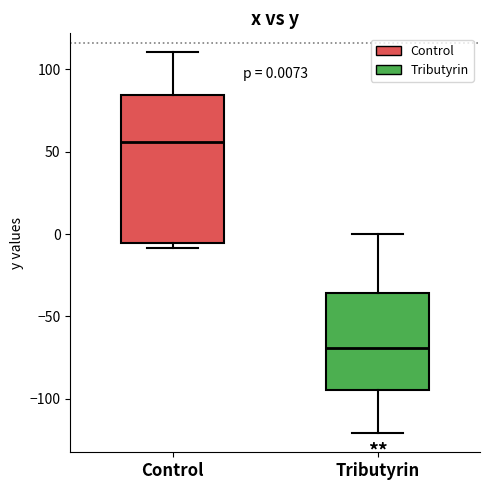

Comparing the boxes themselves (not the whiskers), which one is the tallest?

Control